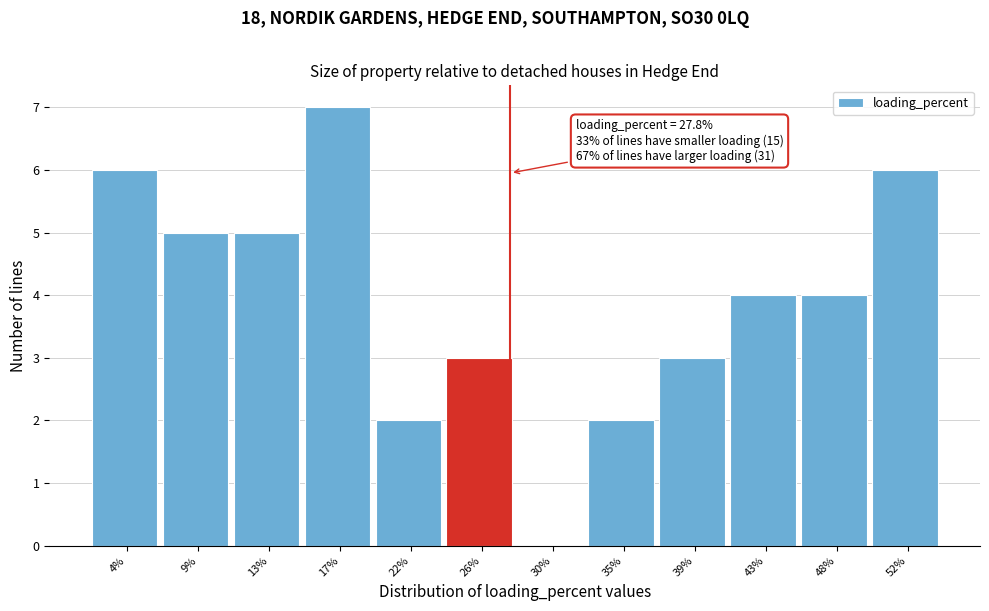

Over which range of the x-axis is the bar tallest?

15.0 to 19.5